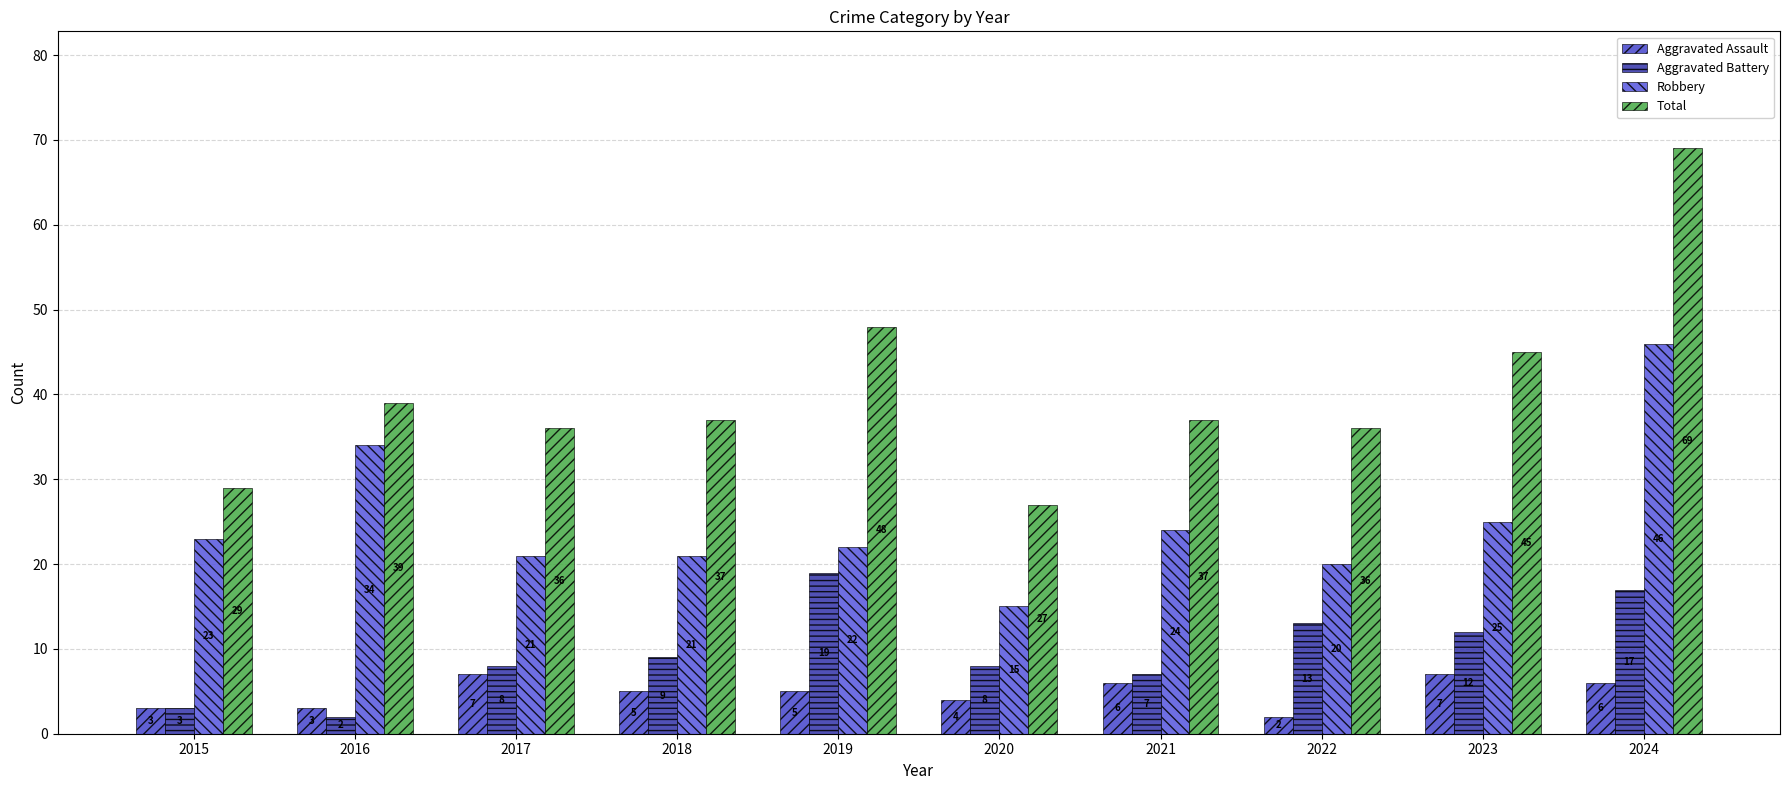

Which series has the largest total across all categories?

Total